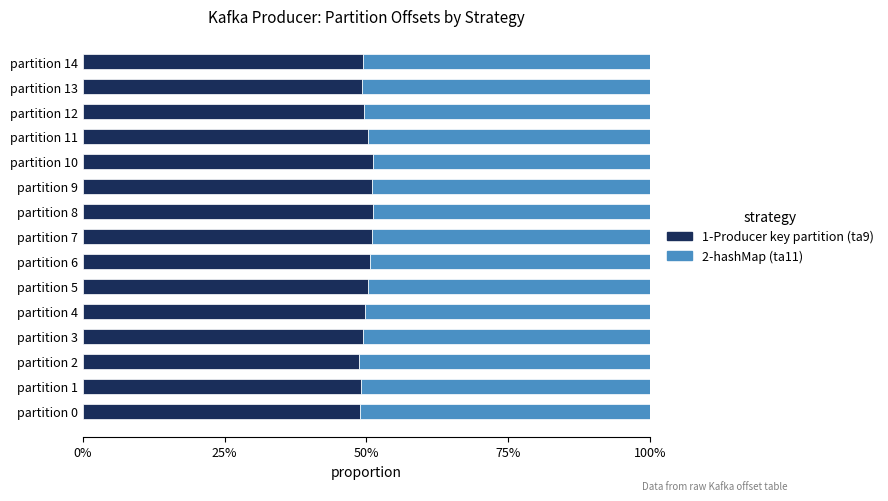

What are all the series names shown in the legend?

1-Producer key partition (ta9), 2-hashMap (ta11)